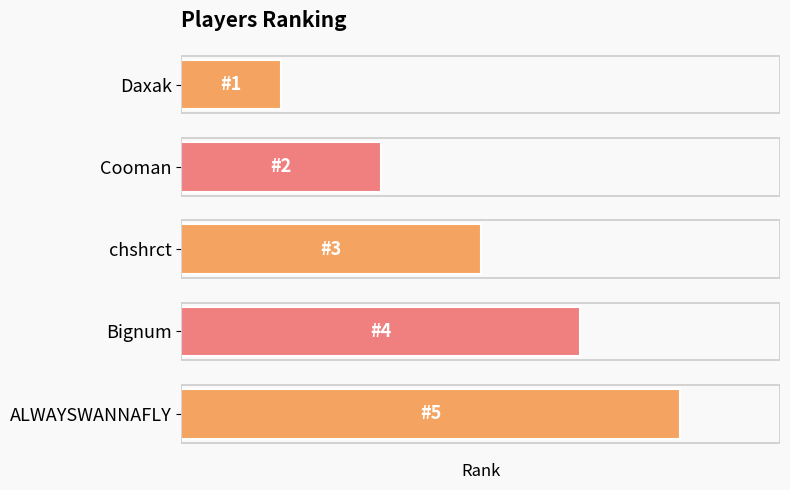

What is the smallest value displayed?

1